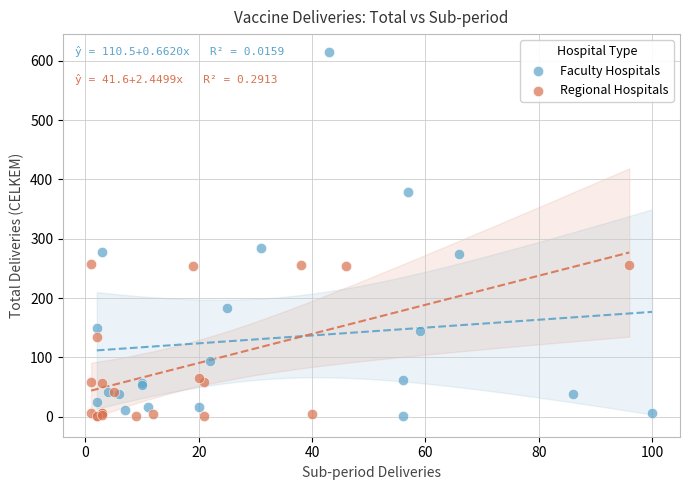

Which series reaches the maximum Y coordinate?

Faculty Hospitals